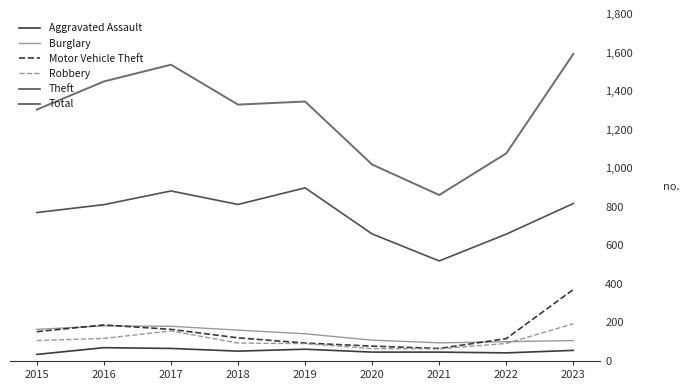

The Motor Vehicle Theft series shows 152 at 2015. True or false?

True